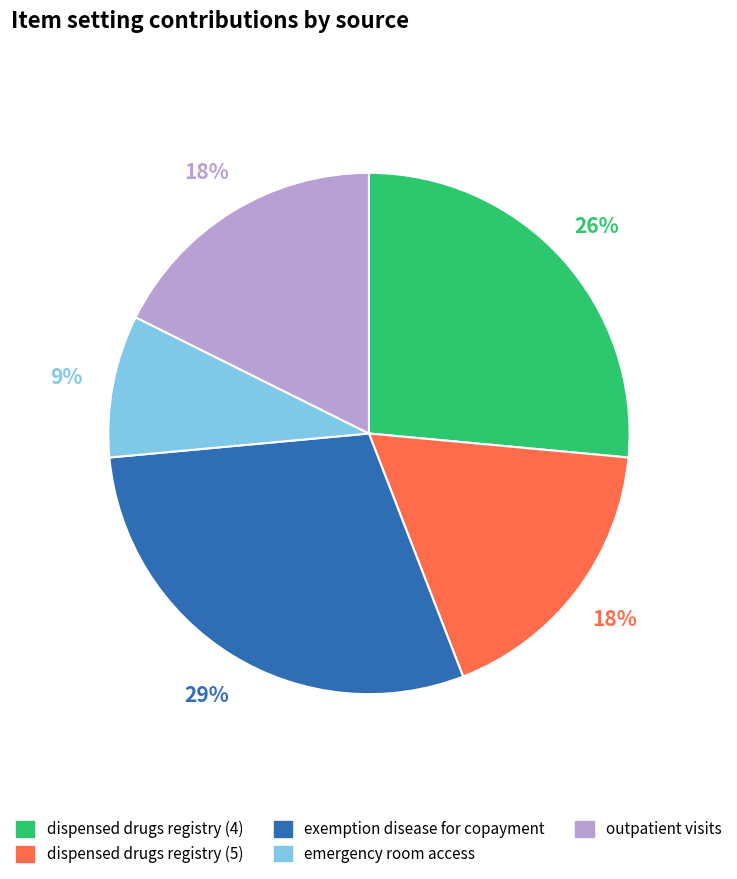

Count the number of slices in the pie.

5